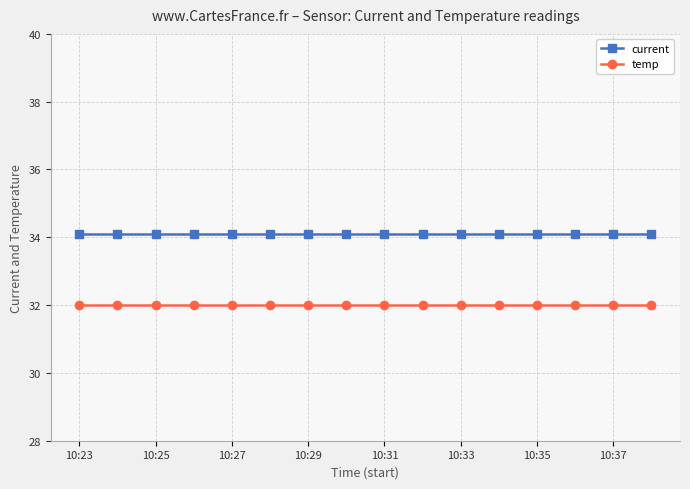

What are all the series names shown in the legend?

current, temp